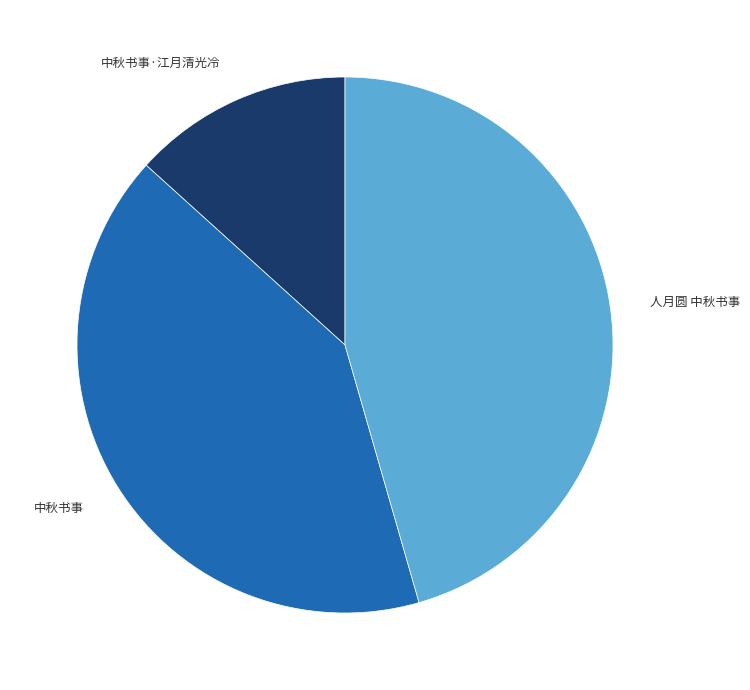

Does any single category account for the majority?

No